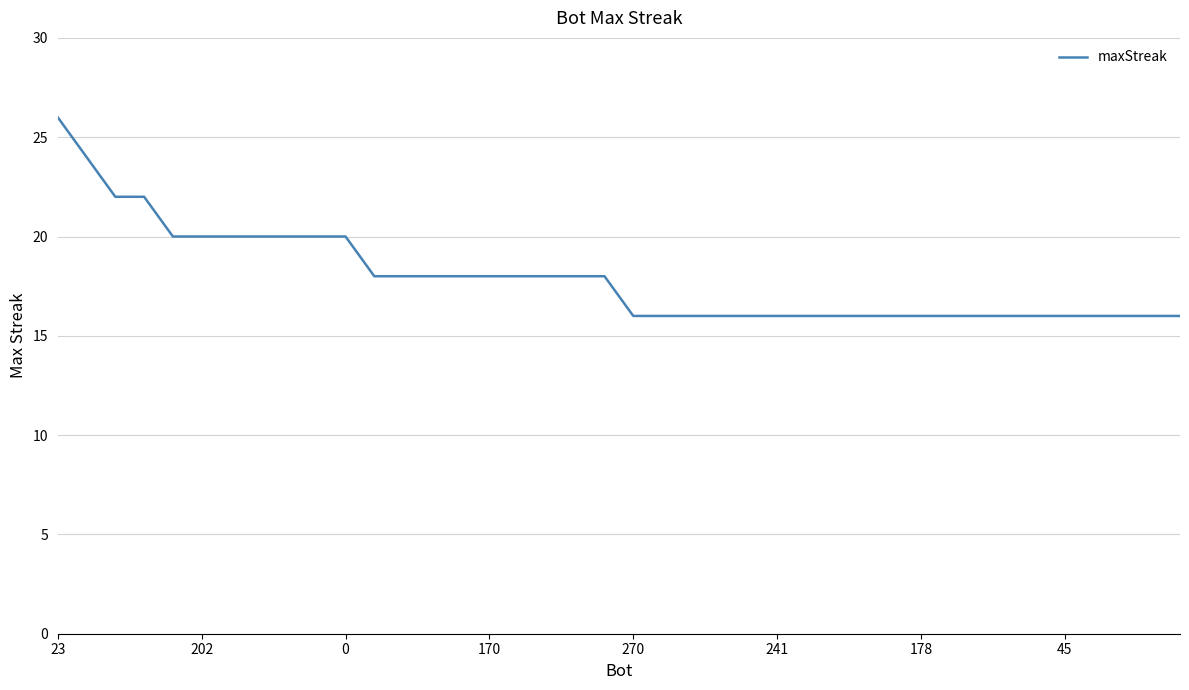

Reading left to right, extract all data points from this chart.

26	24	22	22	20	20	20	20	20	20	20	18	18	18	18	18	18	18	18	18	16	16	16	16	16	16	16	16	16	16	16	16	16	16	16	16	16	16	16	16